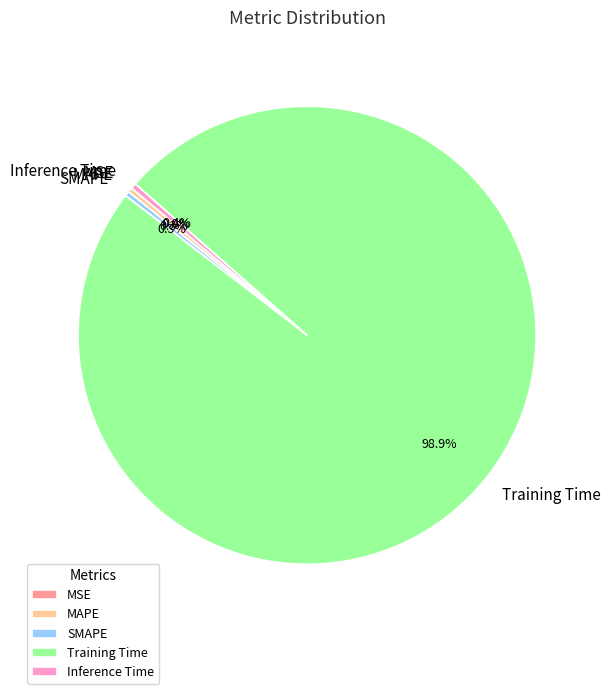

Which slice is the largest?

Training Time